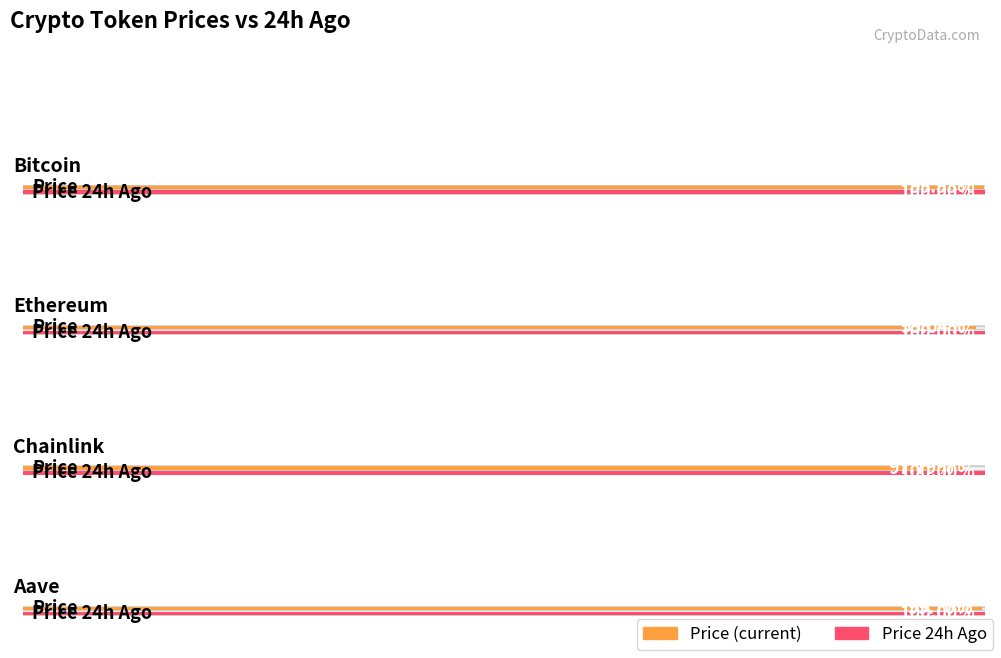

List the series in order of their peak value, lowest first.

price, price24hAgo